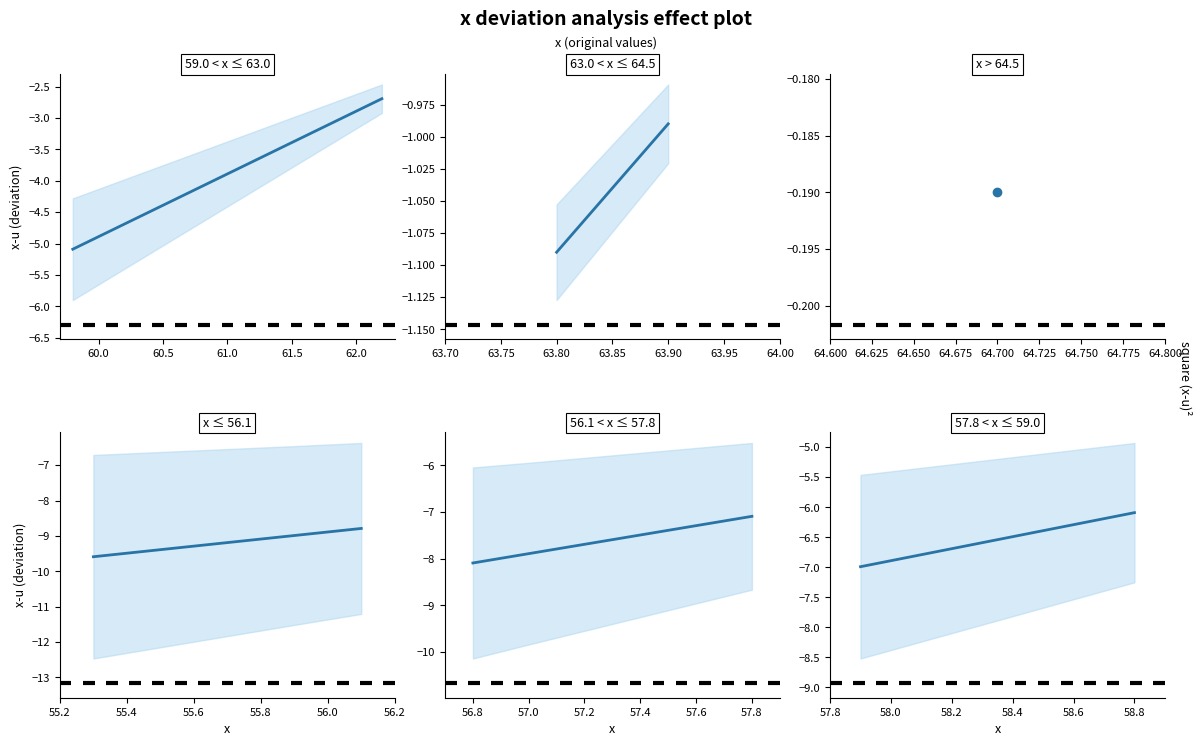

Is it true that the value at 63.80 is -1.9?

False